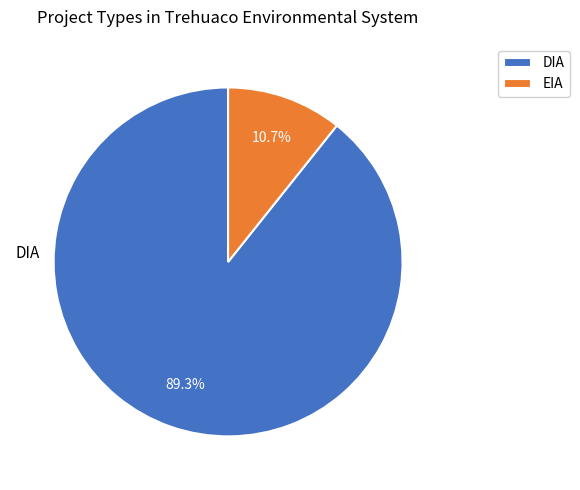

What is the majority slice?

DIA